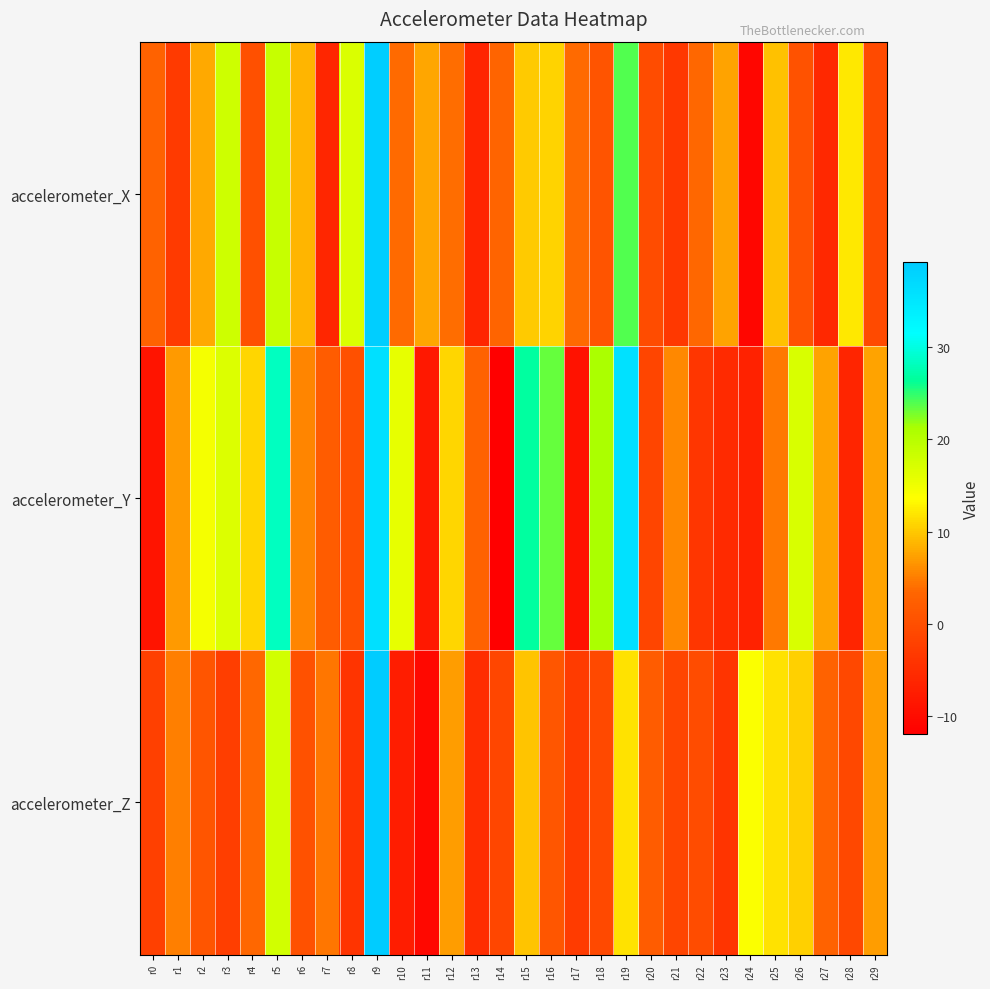

Reading left to right, transcribe all the data shown in this chart.

accelerometer_X: r0=2.9	r1=-3.0	r2=7.9	r3=18.1	r4=0.1	r5=18.6	r6=8.6	r7=-6.0	r8=17.0	r9=38.8	r10=3.7	r11=7.8	r12=4.0	r13=-6.2	r14=3.2	r15=10.2	r16=10.7	r17=3.7	r18=0.8	r19=24.0	r20=-0.5	r21=-3.5	r22=3.6	r23=7.5	r24=-10.8	r25=9.5	r26=0.5	r27=-5.9	r28=12.2	r29=-0.7
accelerometer_Y: r0=-8.8	r1=6.9	r2=14.6	r3=16.8	r4=10.9	r5=28.2	r6=5.5	r7=2.0	r8=0.2	r9=36.0	r10=15.7	r11=-8.2	r12=11.0	r13=3.0	r14=-11.9	r15=26.6	r16=23.4	r17=-9.0	r18=21.1	r19=35.9	r20=-1.5	r21=5.7	r22=-3.7	r23=-5.5	r24=-6.7	r25=4.8	r26=17.2	r27=7.6	r28=-6.3	r29=7.6
accelerometer_Z: r0=-2.2	r1=5.2	r2=0.9	r3=-2.5	r4=3.6	r5=17.6	r6=0.5	r7=4.6	r8=-4.1	r9=39.2	r10=-7.4	r11=-10.6	r12=7.2	r13=-5.1	r14=-1.2	r15=9.7	r16=1.1	r17=-2.9	r18=-0.9	r19=11.7	r20=2.0	r21=-1.4	r22=-0.5	r23=-3.9	r24=14.0	r25=11.7	r26=10.5	r27=2.9	r28=-1.1	r29=7.1